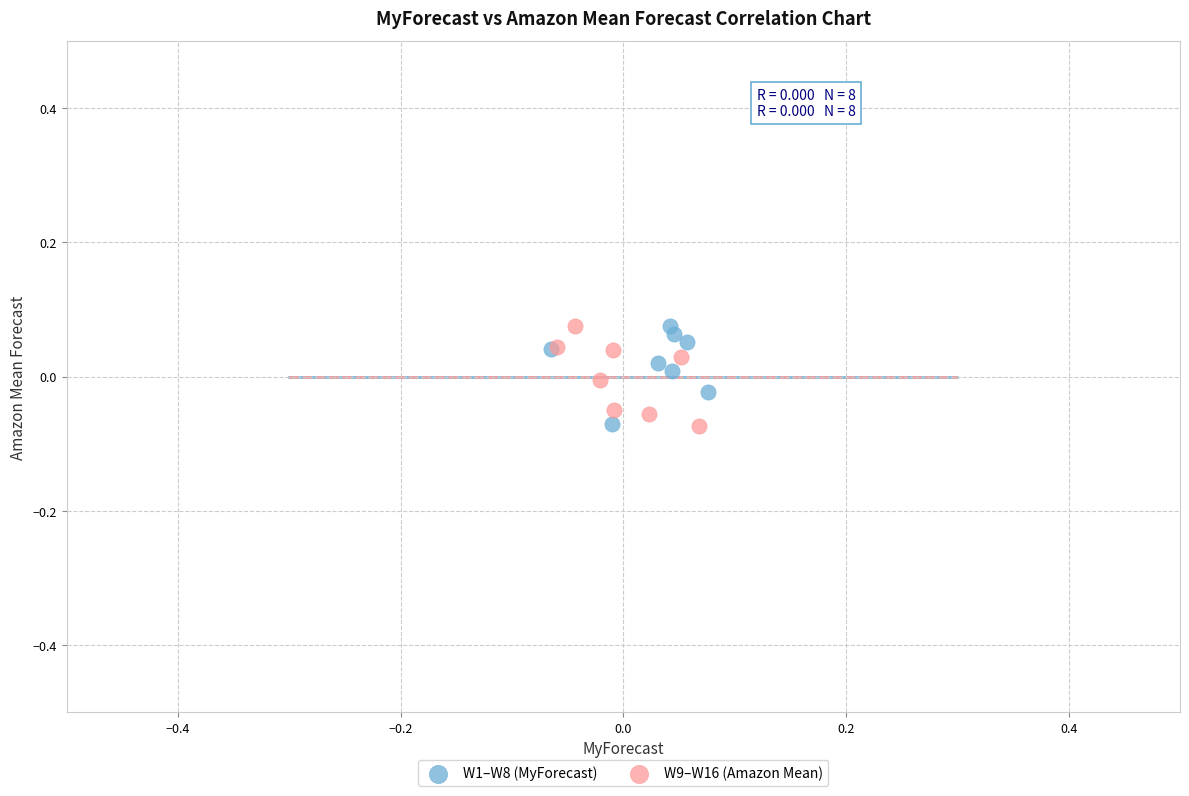

What are all the series names shown in the legend?

W1–W8 (MyForecast), W9–W16 (Amazon Mean)